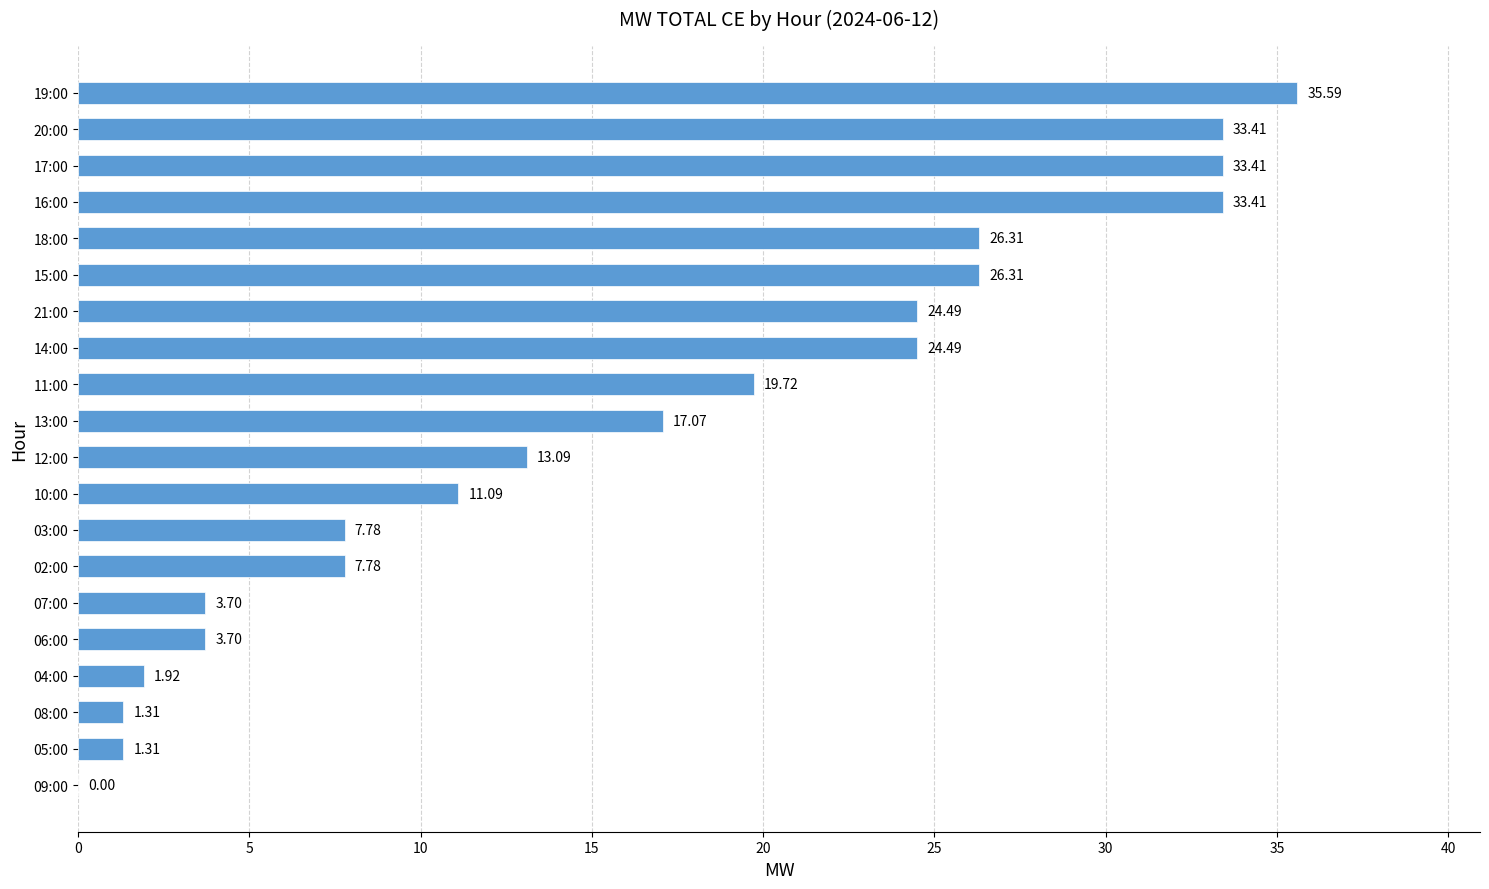

Approximately how many times larger is the value at 18:00 compared to 16:00?

0.8